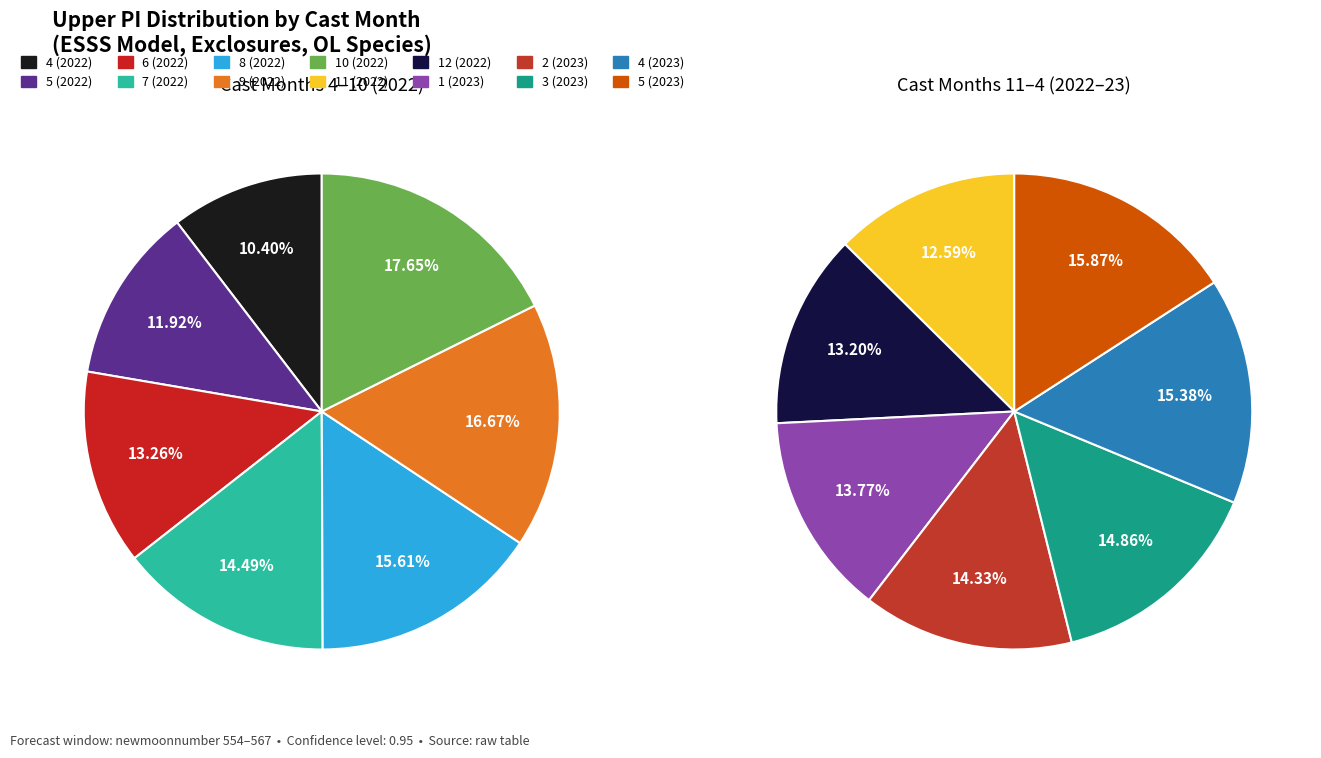

How many segments does this pie chart have?

14